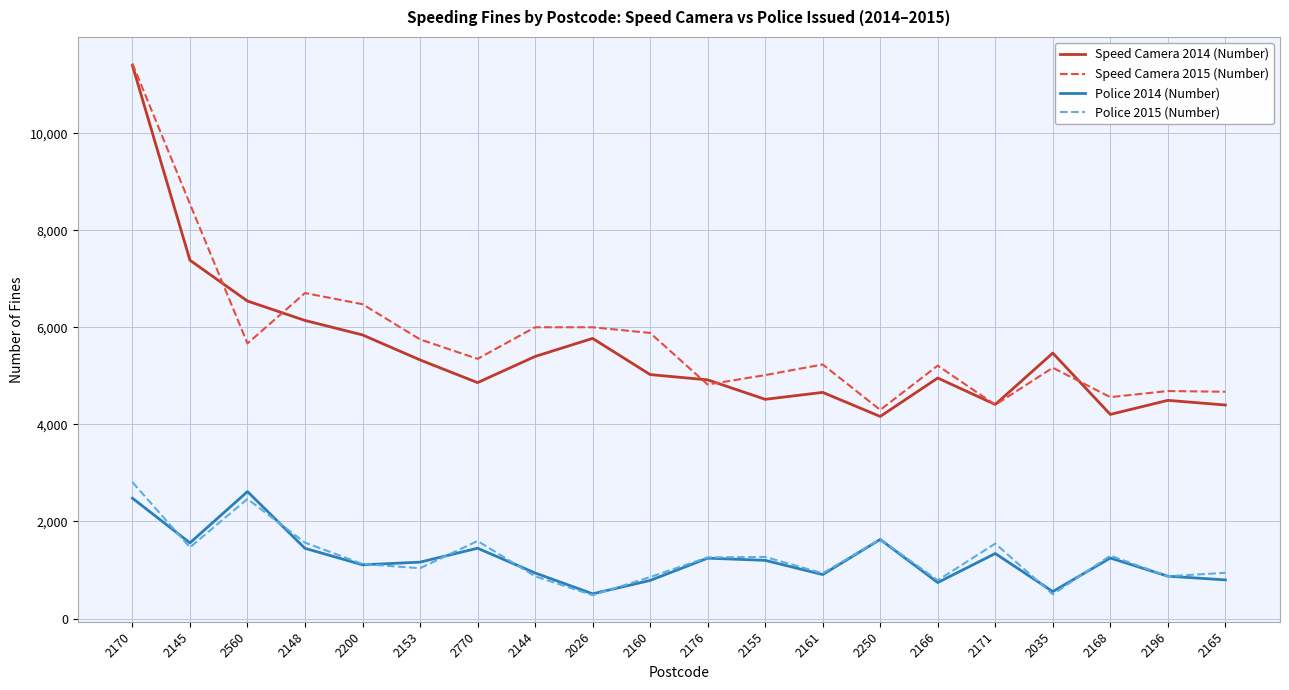

What is the minimum value for Speed Camera 2014 (Number)?

4164